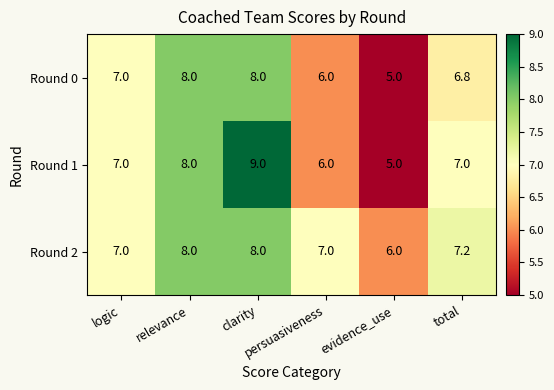

Count the Round 1 values in the range 6 to 8.

4